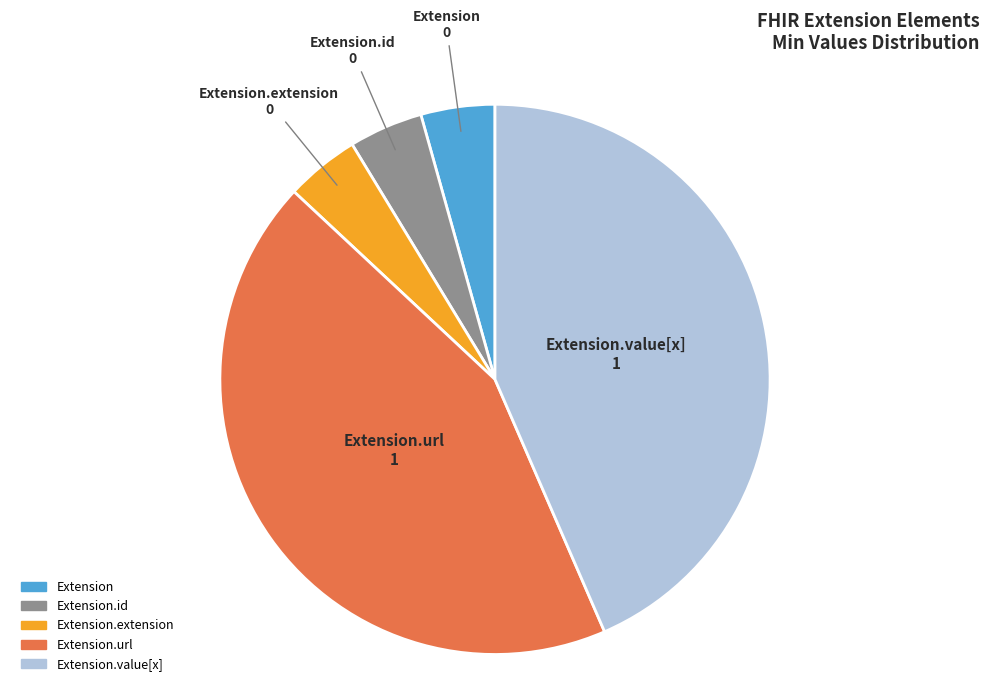

How many segments does this pie chart have?

5